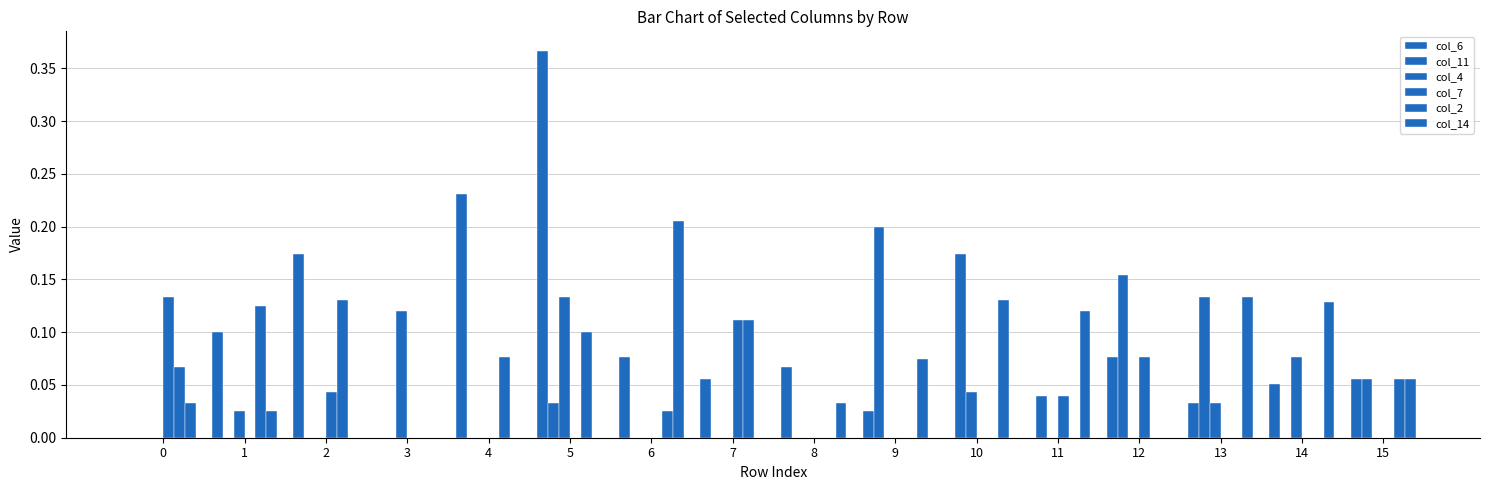

Reading left to right, extract all data points from this chart.

col_6: 0=0.0	1=0.1	2=0.2	3=0.0	4=0.2	5=0.4	6=0.1	7=0.1	8=0.1	9=0.0	10=0.0	11=0.0	12=0.1	13=0.0	14=0.1	15=0.1
col_11: 0=0.0	1=0.0	2=0.0	3=0.0	4=0.0	5=0.0	6=0.0	7=0.0	8=0.0	9=0.2	10=0.2	11=0.0	12=0.2	13=0.1	14=0.0	15=0.1
col_4: 0=0.0	1=0.0	2=0.0	3=0.1	4=0.0	5=0.1	6=0.0	7=0.0	8=0.0	9=0.0	10=0.0	11=0.0	12=0.0	13=0.0	14=0.1	15=0.0
col_7: 0=0.1	1=0.0	2=0.0	3=0.0	4=0.0	5=0.0	6=0.0	7=0.1	8=0.0	9=0.0	10=0.0	11=0.0	12=0.1	13=0.0	14=0.0	15=0.0
col_2: 0=0.1	1=0.1	2=0.1	3=0.0	4=0.1	5=0.1	6=0.0	7=0.1	8=0.0	9=0.0	10=0.0	11=0.0	12=0.0	13=0.0	14=0.0	15=0.1
col_14: 0=0.0	1=0.0	2=0.0	3=0.0	4=0.0	5=0.0	6=0.2	7=0.0	8=0.0	9=0.1	10=0.1	11=0.1	12=0.0	13=0.1	14=0.1	15=0.1